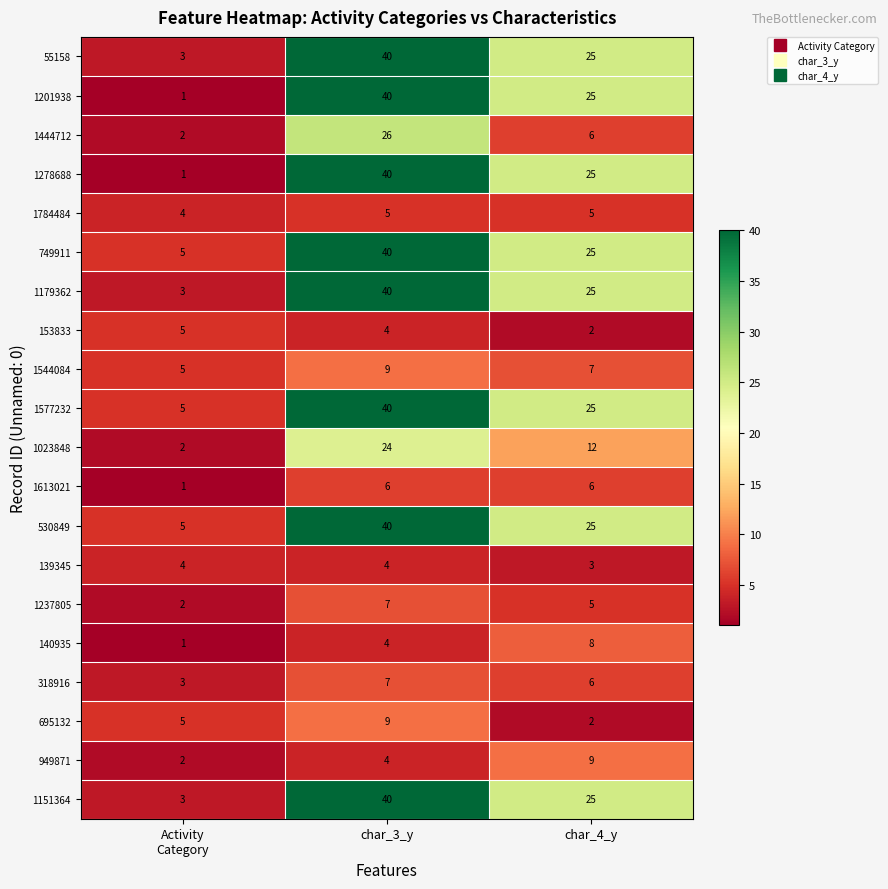

At which category is the sum across all series the highest?

char_3_y